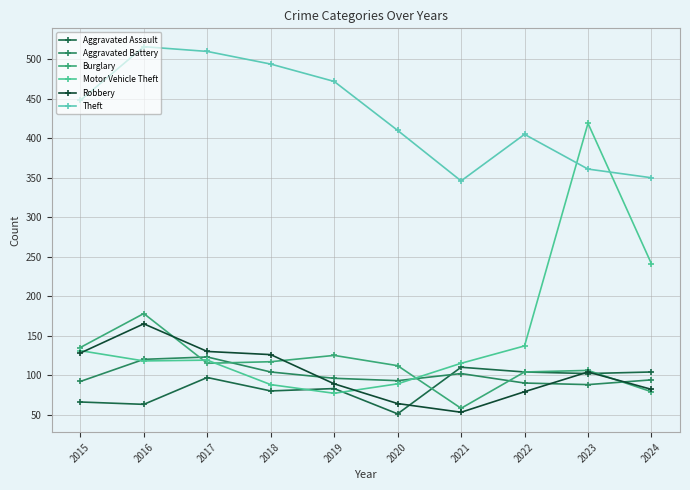

Where do Robbery and Motor Vehicle Theft first cross each other?

2015 and 2016